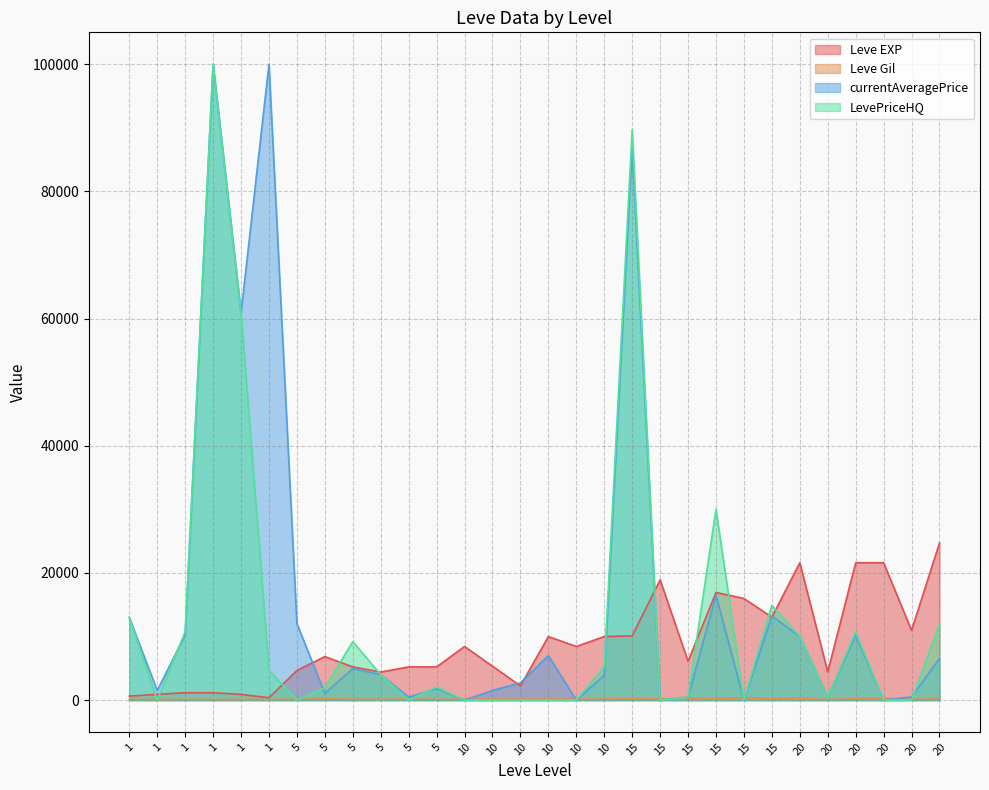

What is the total value across all series at 10?

8602